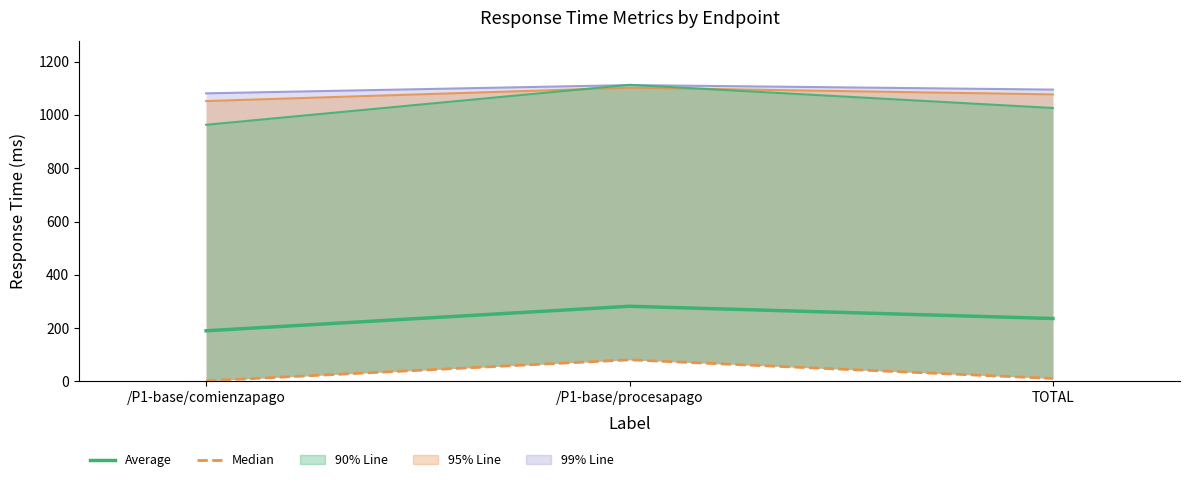

What is the label of the 3rd point from the left?

TOTAL